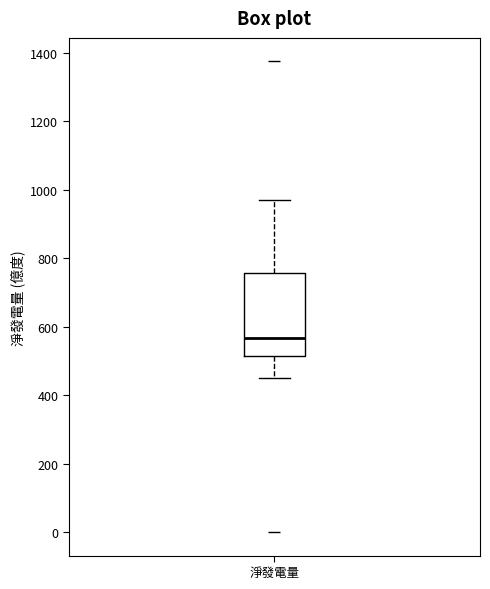

Where does the lower whisker of the box for 淨發電量 end on the y-axis? The values are not printed on the chart, so give them approximately, as read against the axis.

460